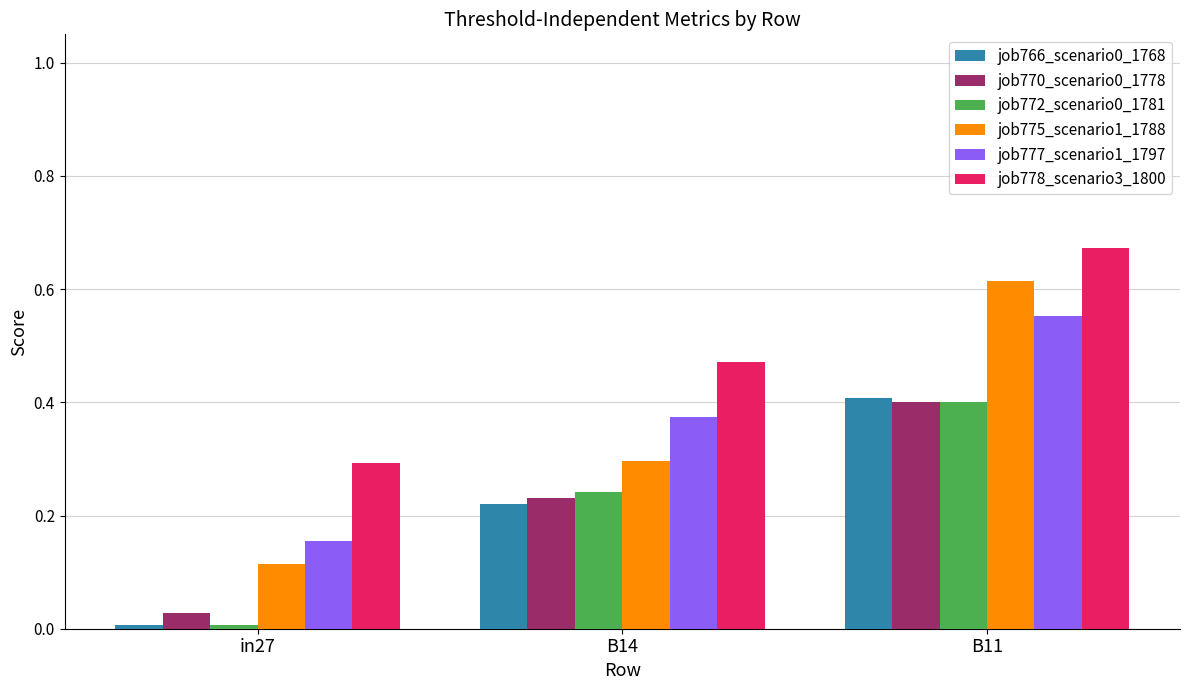

How many groups of bars are there?

3